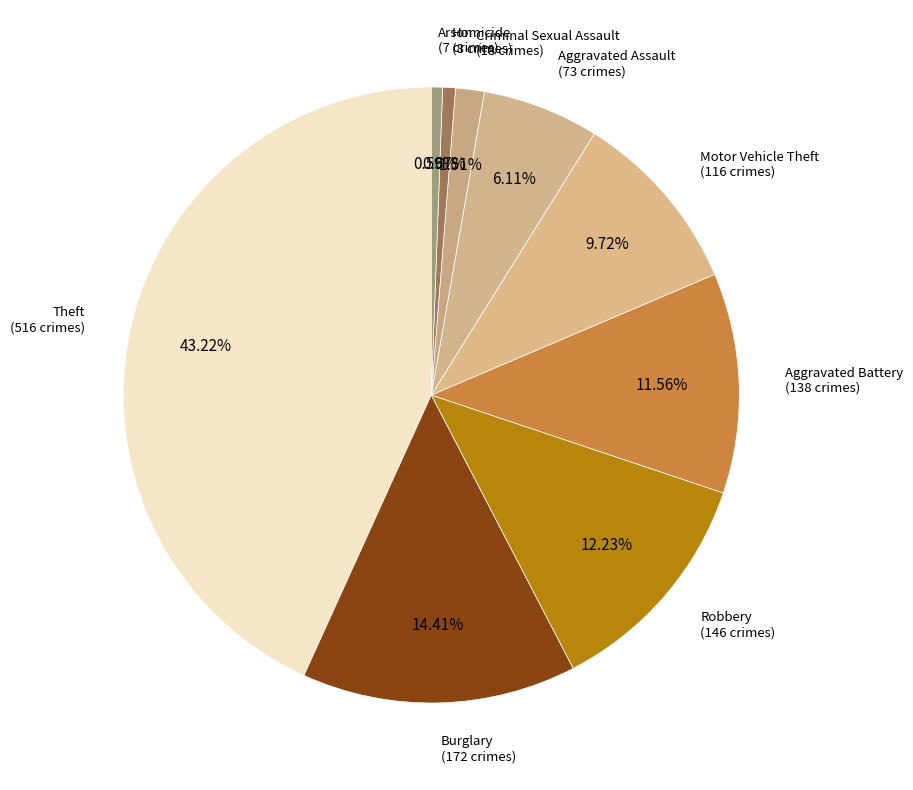

How many segments does this pie chart have?

9